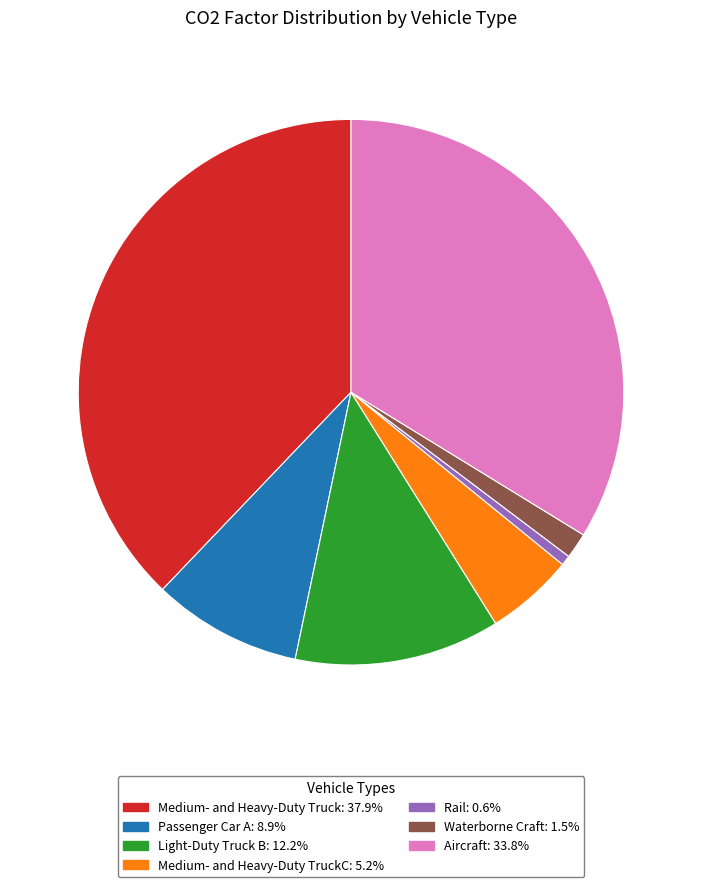

Is there a majority slice in this chart?

No